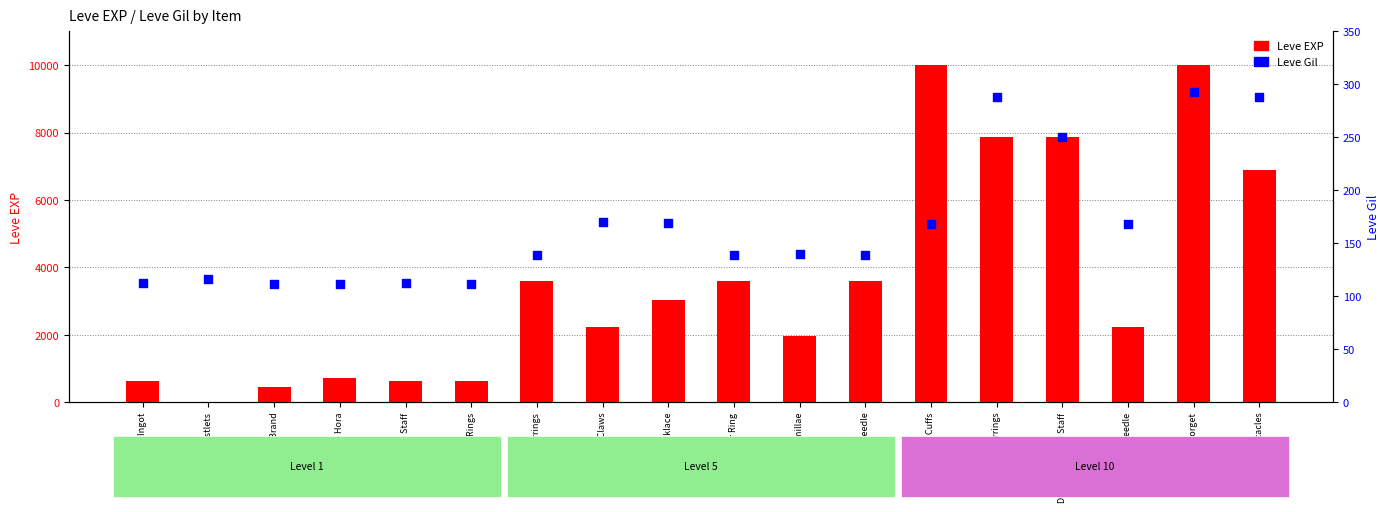

At which category is the sum across all series the highest?

Brass Gorget